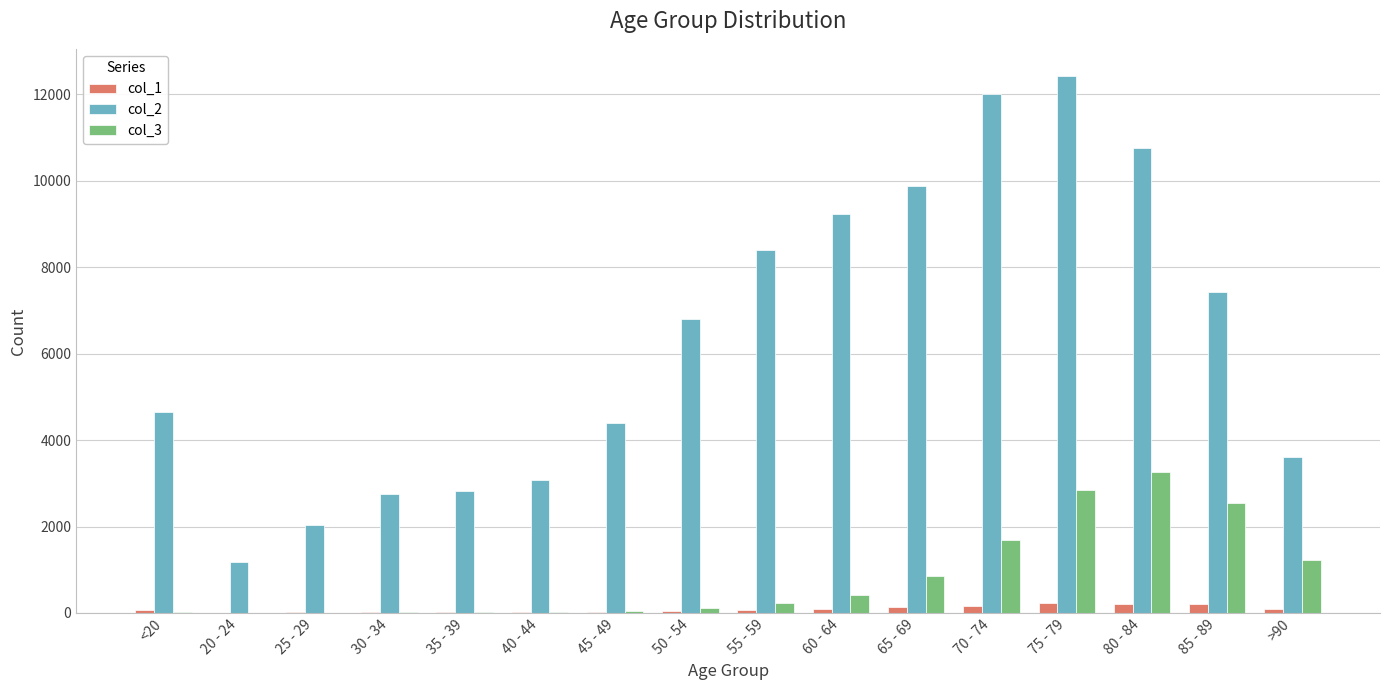

Which series has the largest range (max minus min)?

col_2